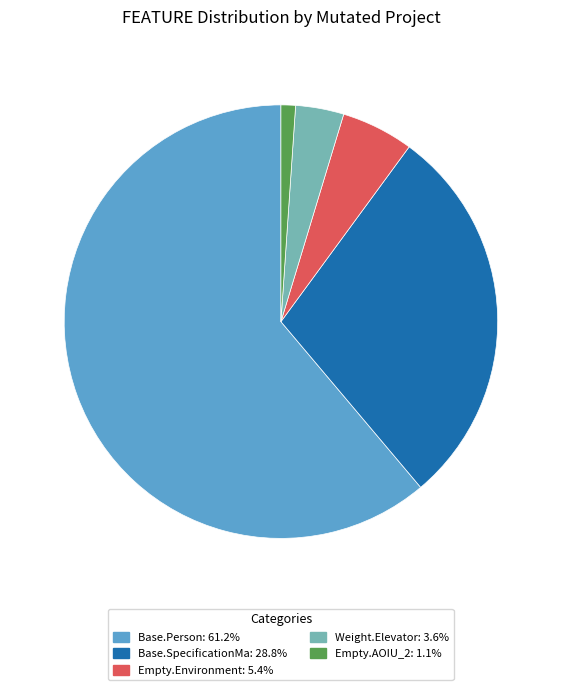

Is there any slice that represents more than half of the pie?

Yes